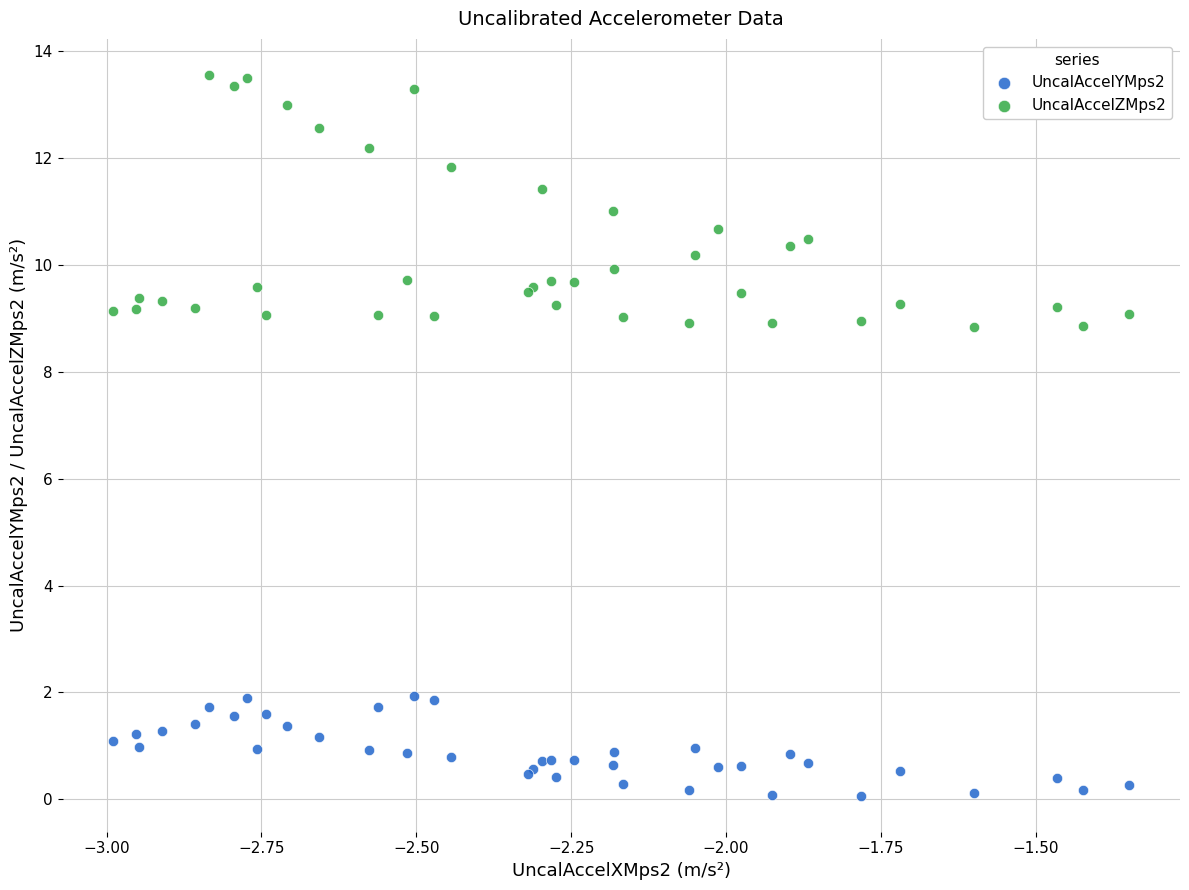

What is the X range (max minus min) for the scatter plot?

1.6